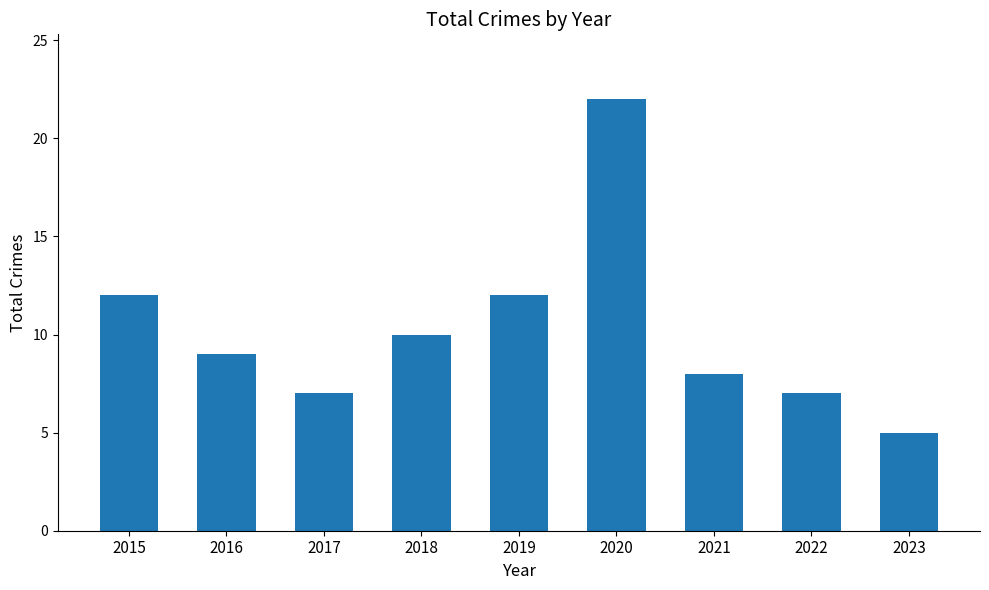

Reading right to left, extract all data points from this chart.

5	7	8	22	12	10	7	9	12